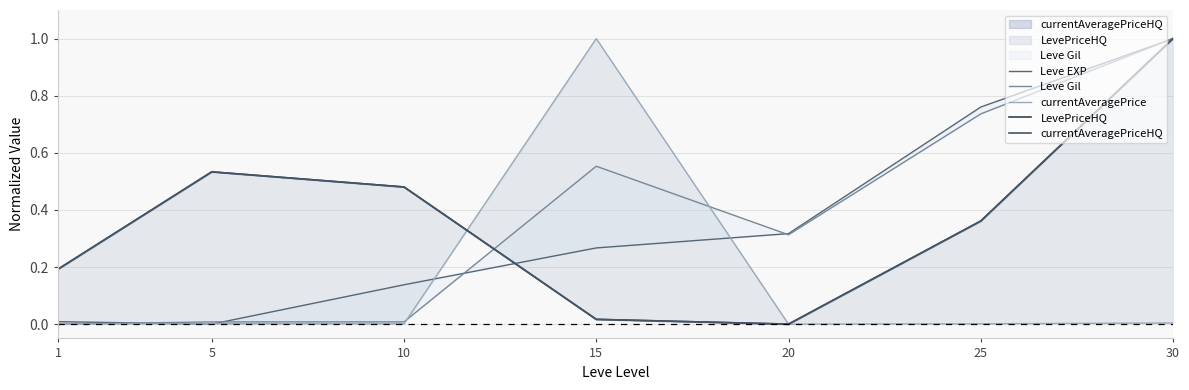

What is the total value across all series at 5?

1.1